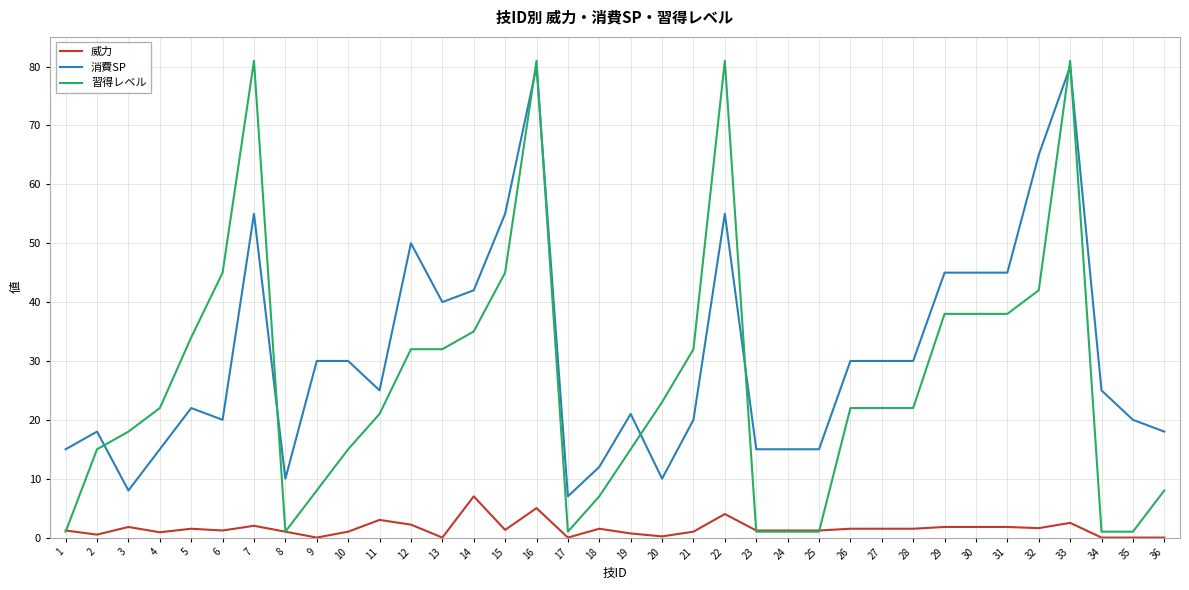

True or false: 消費SP and 威力 cross at least once.

False